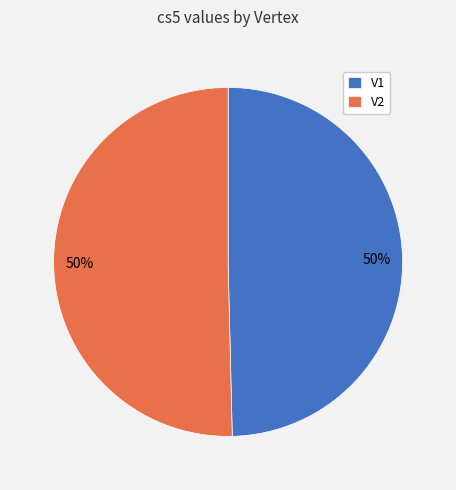

Do V2 and V1 together represent more than half of the pie?

Yes